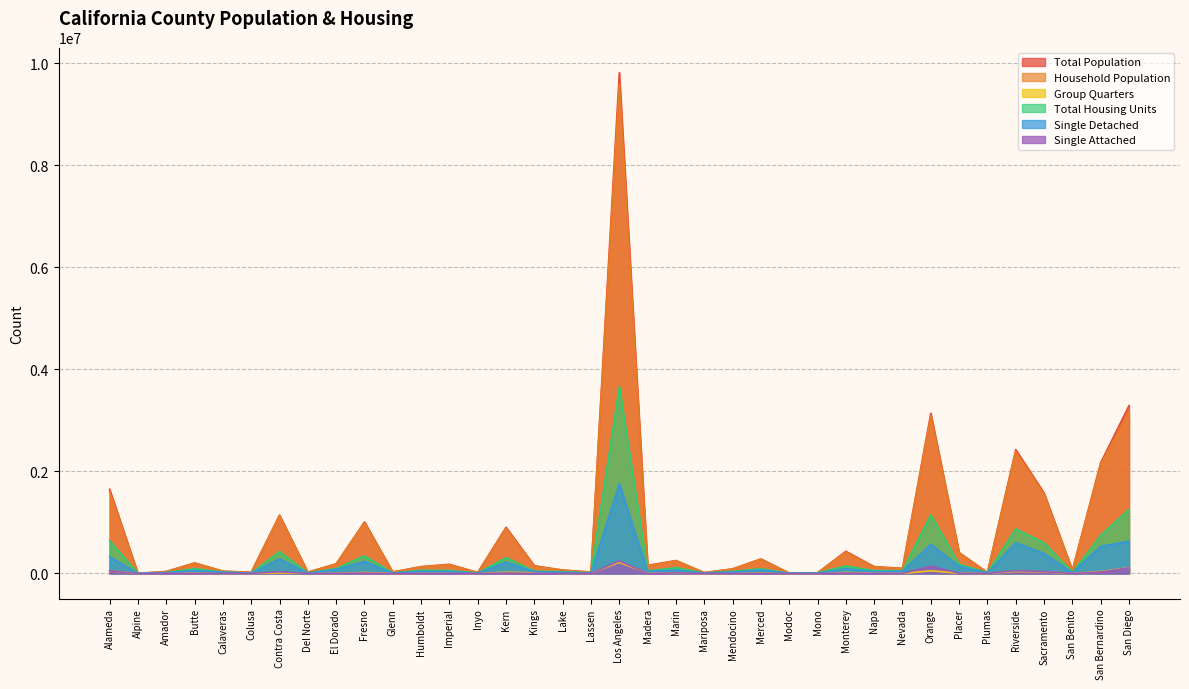

The value of Group Quarters at Kings is 14936. True or false?

True